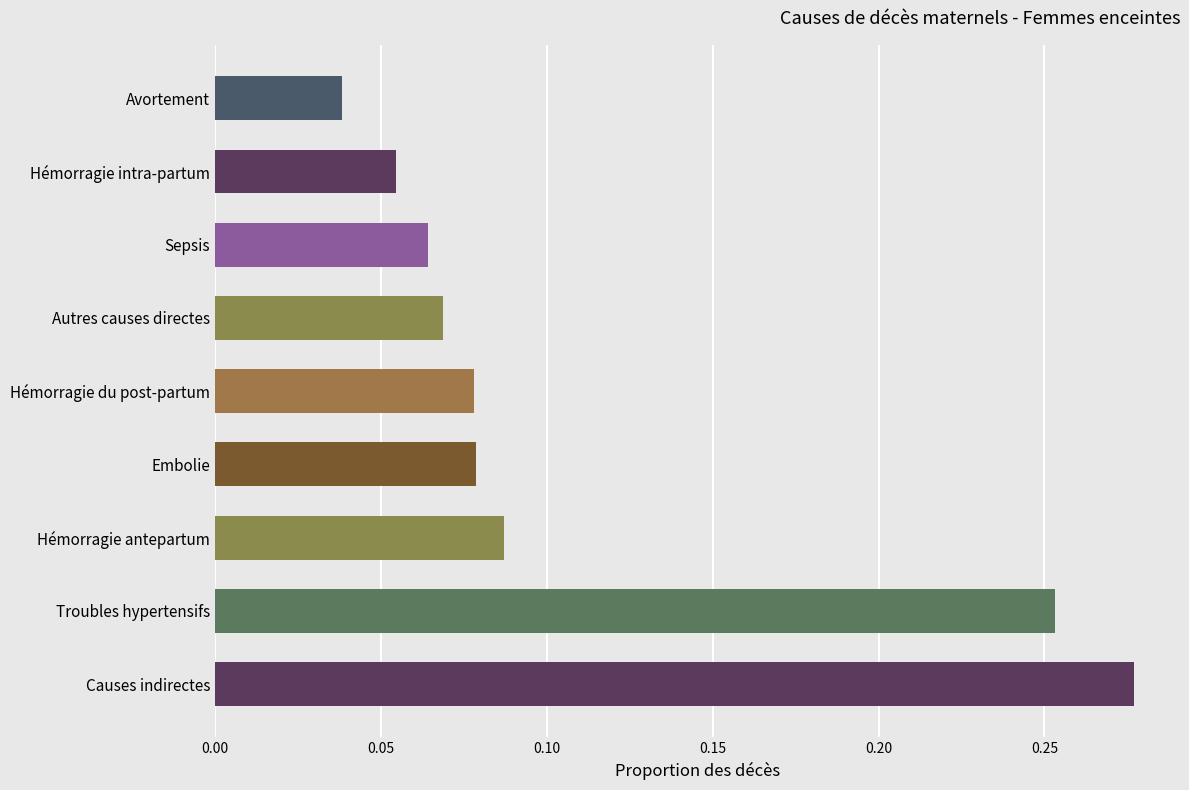

What is the difference between the second highest and minimum values?

0.2